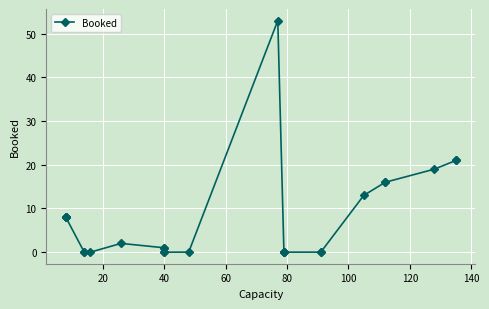

What is the average value?

8